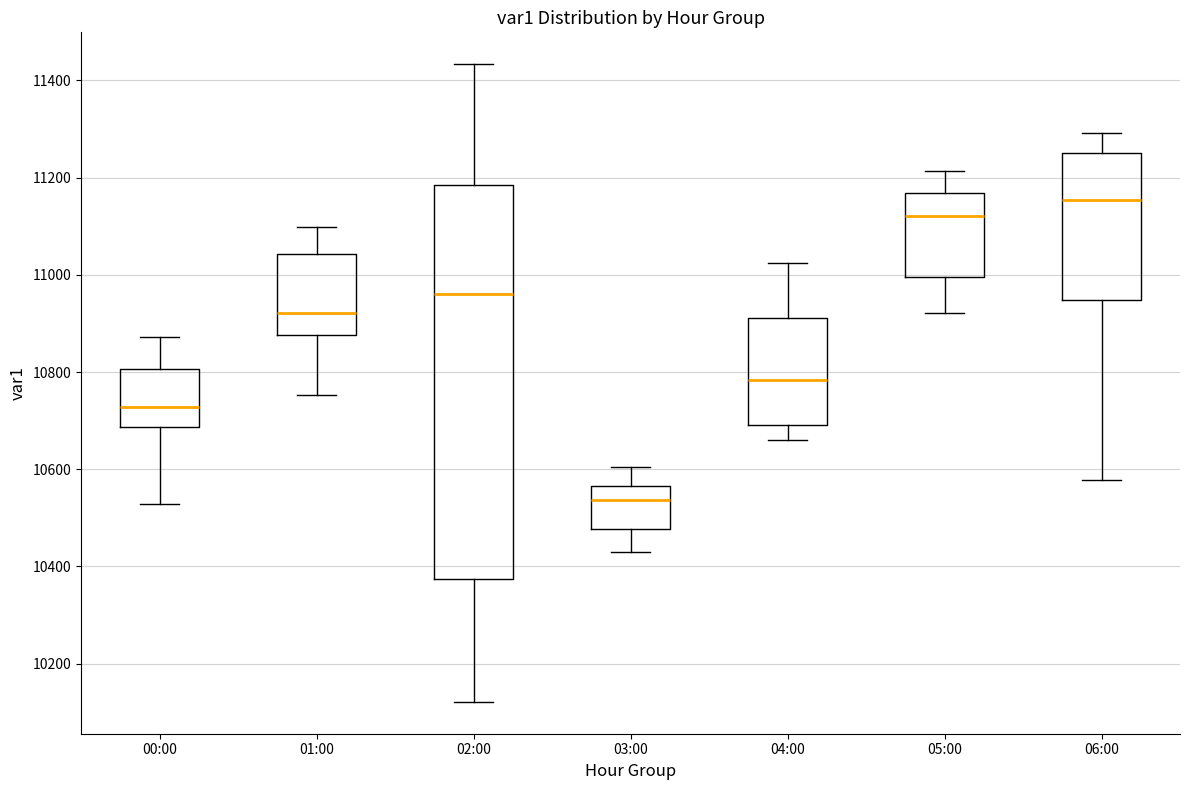

Where is the upper edge of the box for 03:00 on the y-axis? The values are not printed on the chart, so give them approximately, as read against the axis.

10560